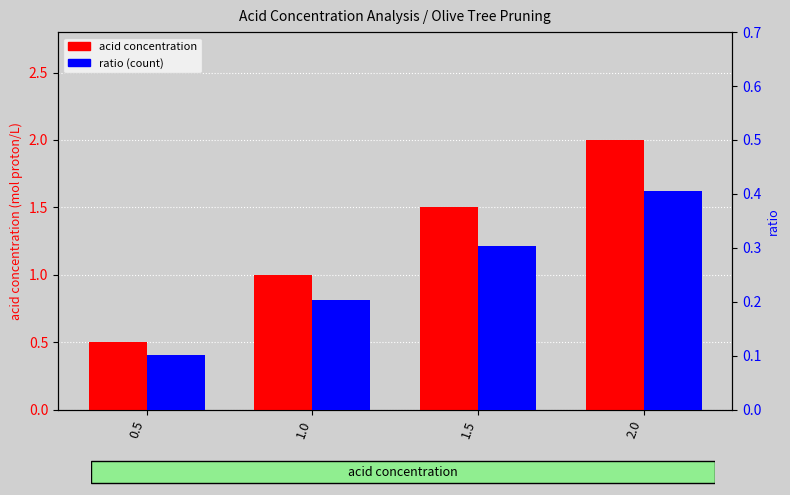

What is the average value of the ratio (count) series?

0.3